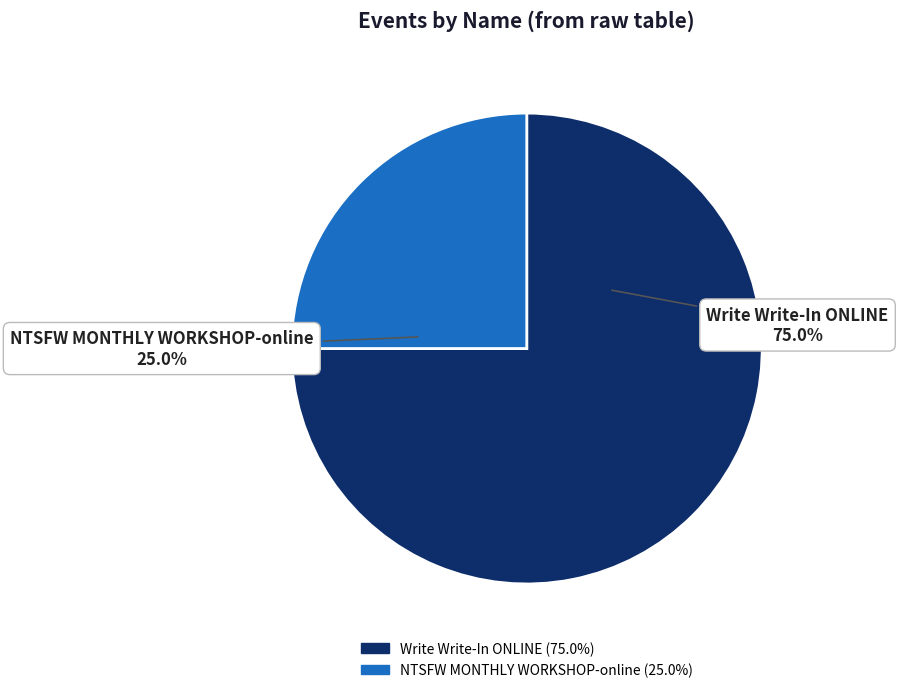

How many segments does this pie chart have?

2